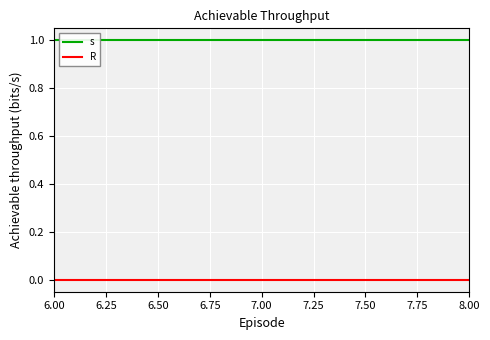

The s series shows 0 at 6.00. True or false?

False